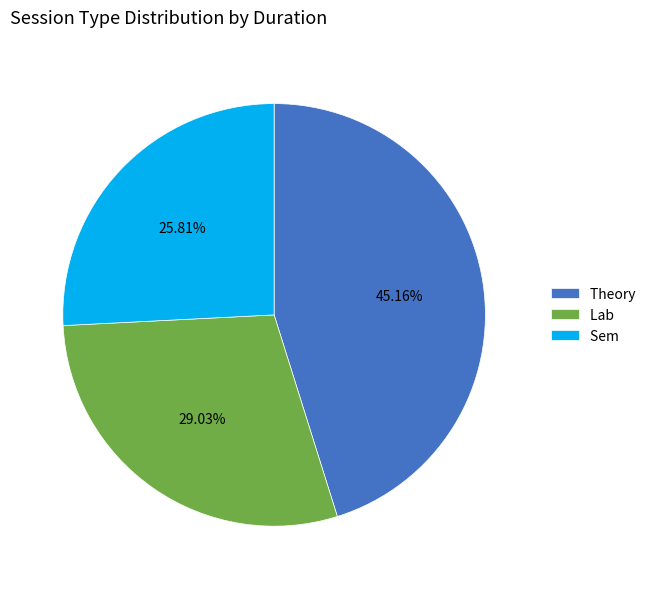

Combined, do Sem and Lab account for over 50%?

Yes